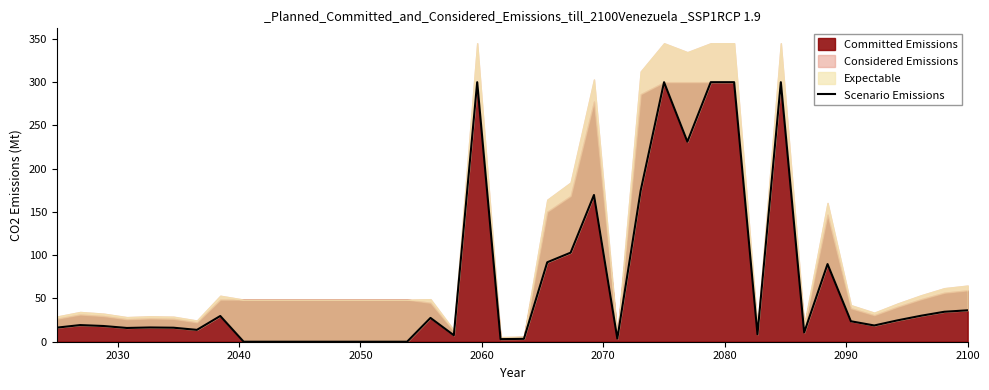

How many values are above zero?

32